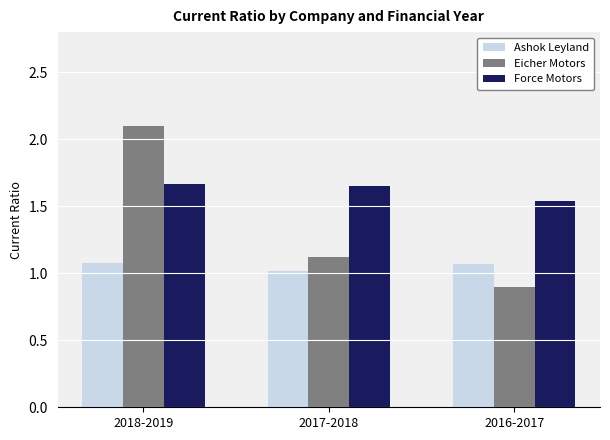

Which series has the largest total across all categories?

Force Motors